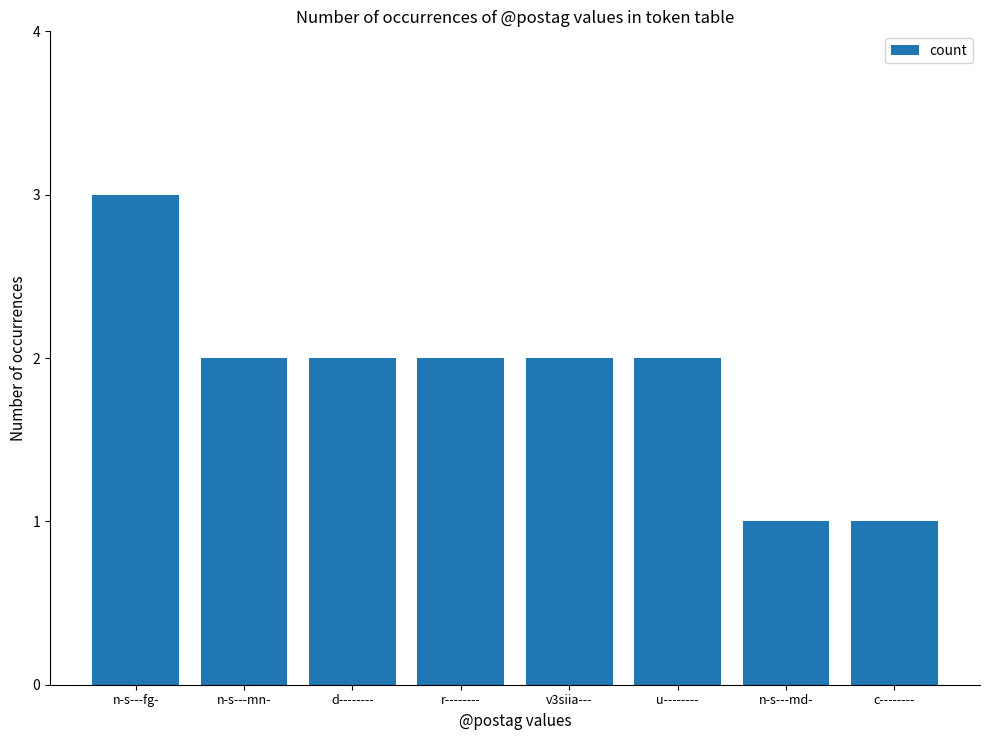

What is the greatest value displayed?

3